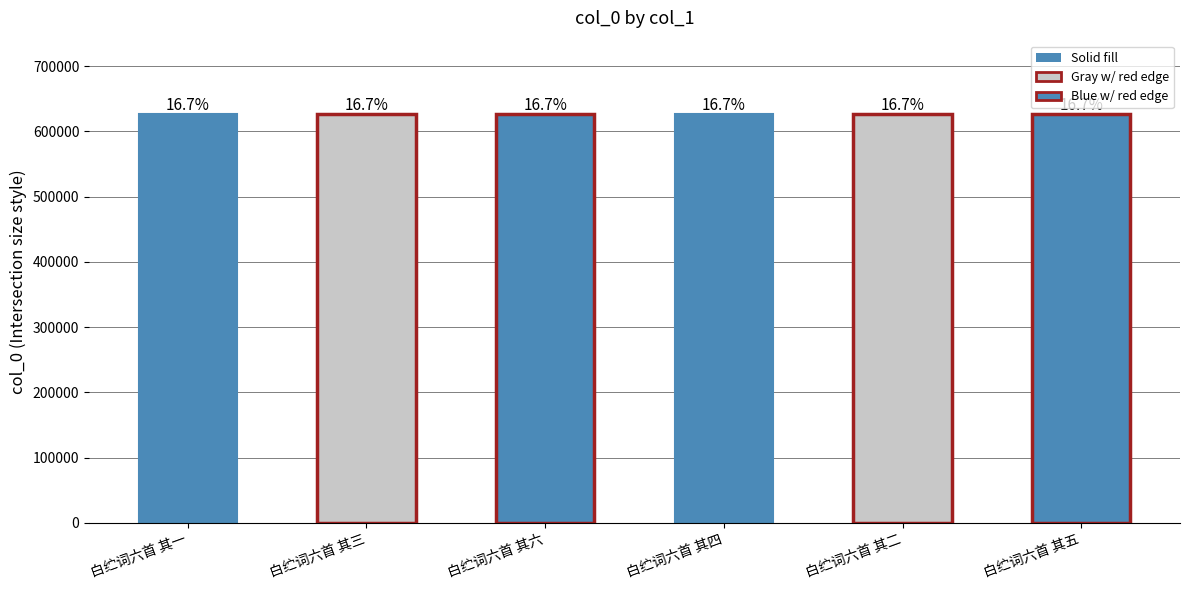

Which category has the highest value across all series?

白纻词六首 其六